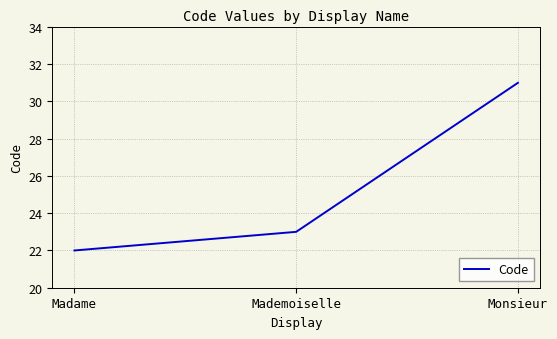

What is the smallest value displayed?

22